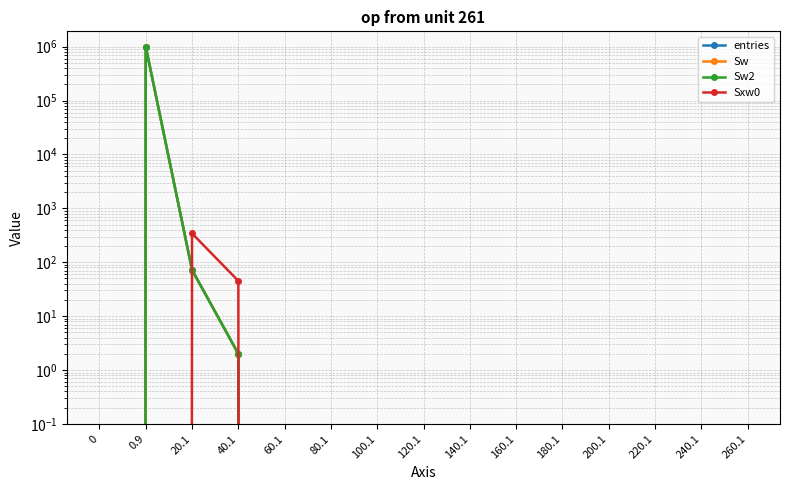

How many values in the Sxw0 series exceed 0?

2